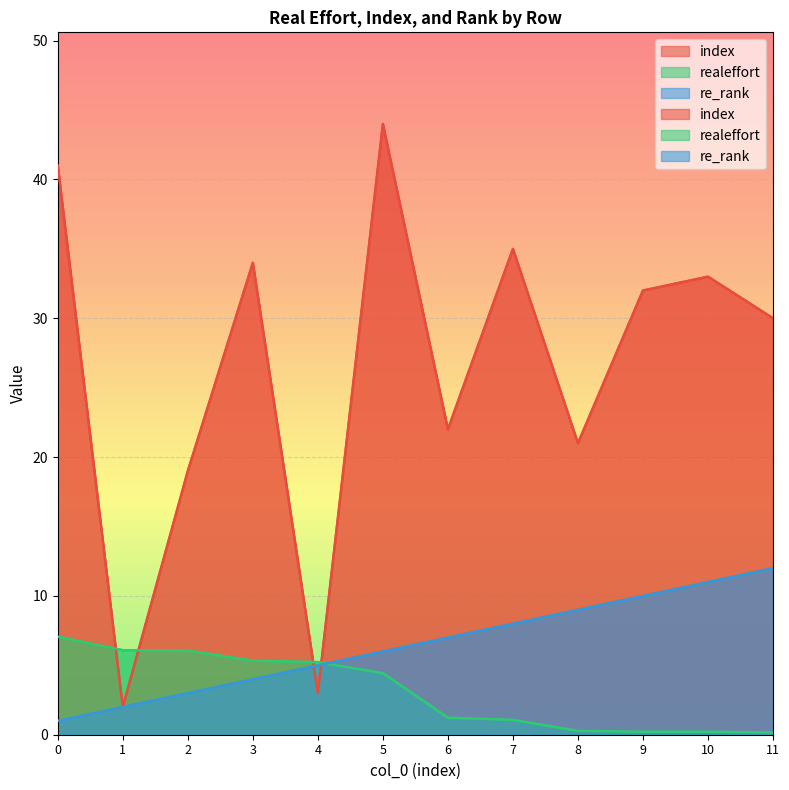

True or false: realeffort has a value of 1.4 at 7.

False